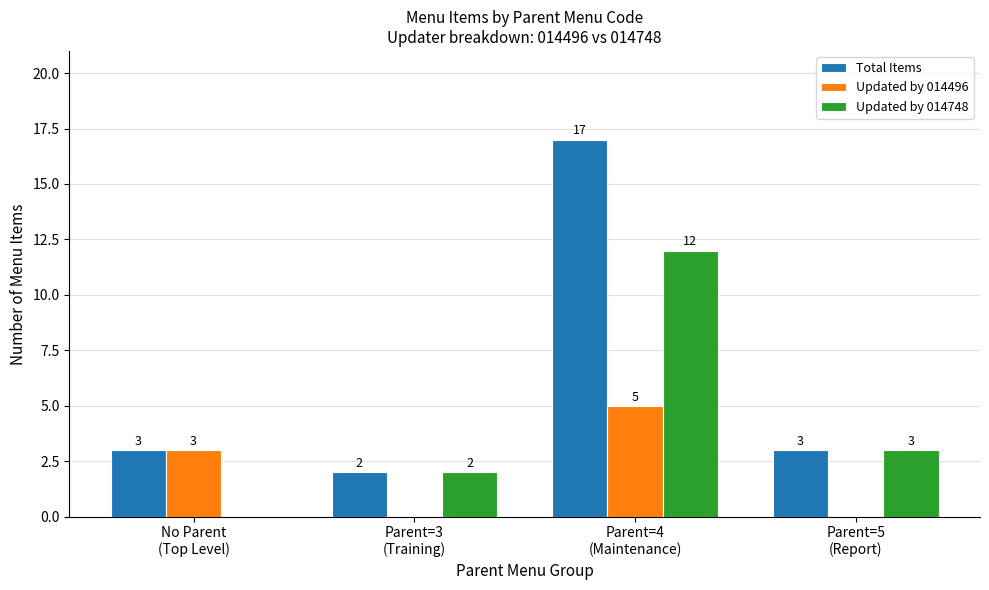

What is the sum of all Updated by 014496 values?

8